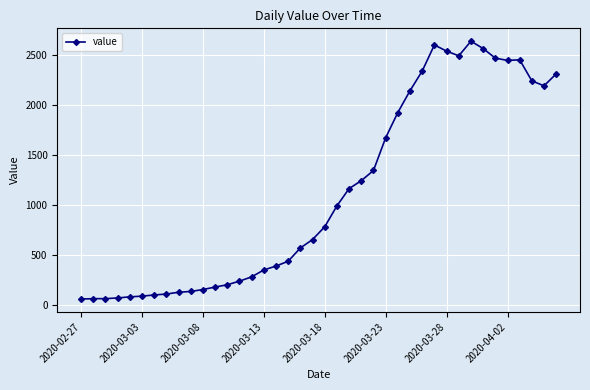

What is the difference between the maximum and minimum values?

2579